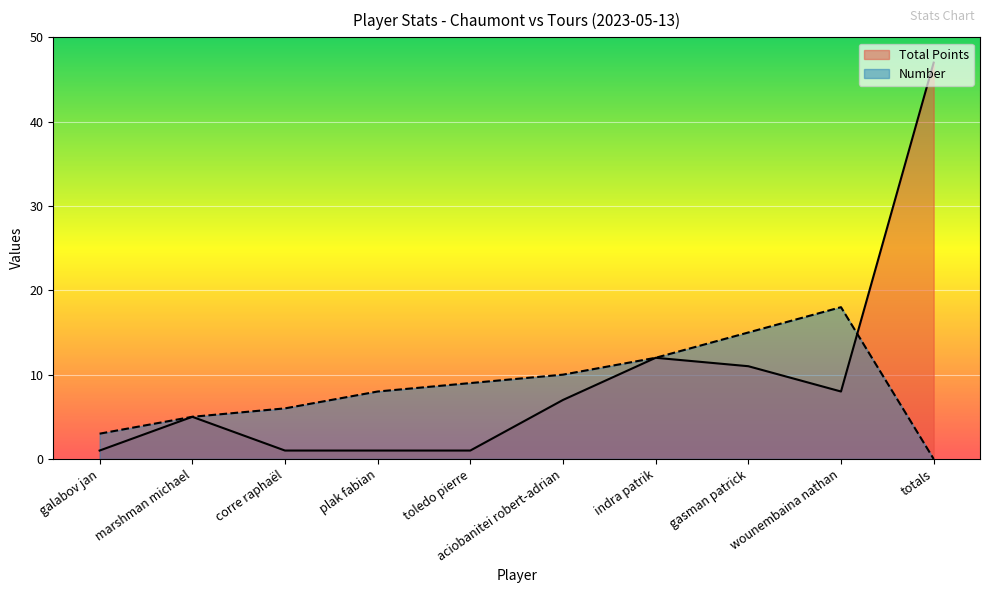

Which category has the lowest value in the Number series?

totals